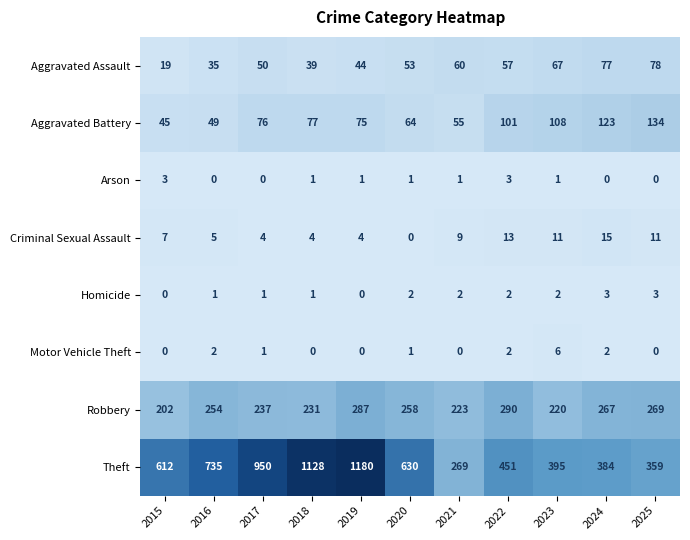

How many Homicide values are between 1 and 2?

7